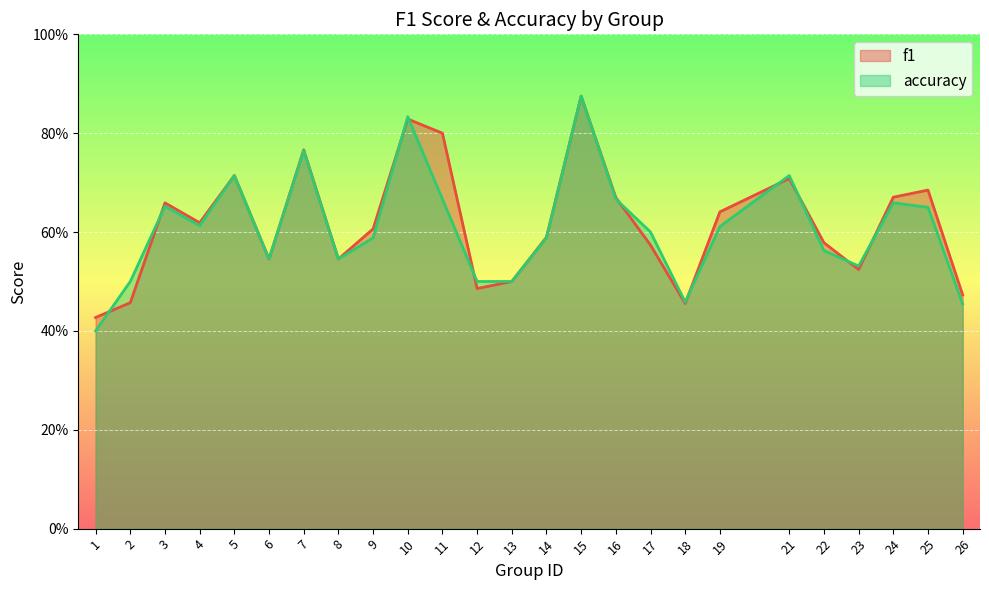

How many categories are shown in the chart?

25